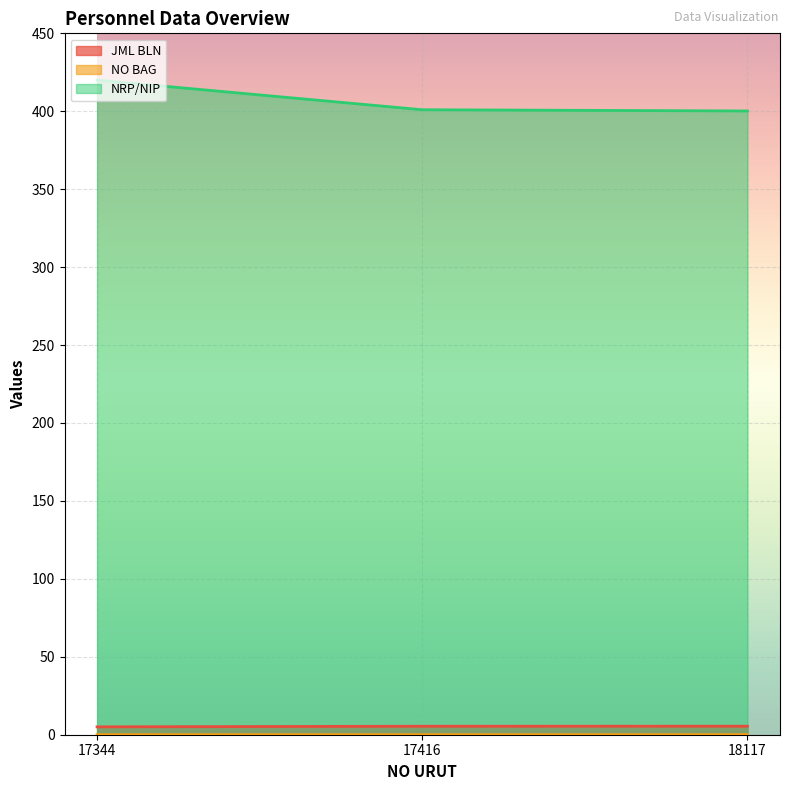

At which category is the sum across all series the highest?

17344